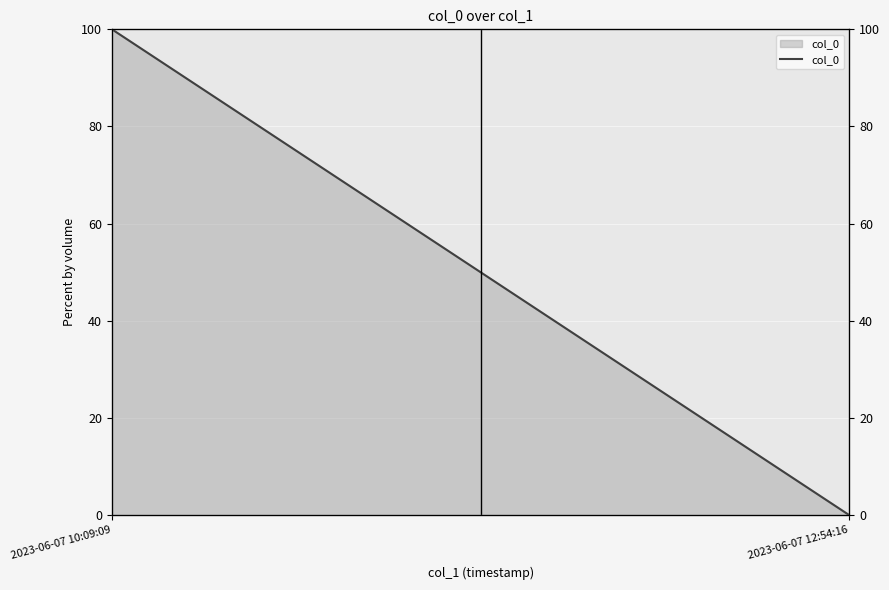

How many series are shown in this chart?

1